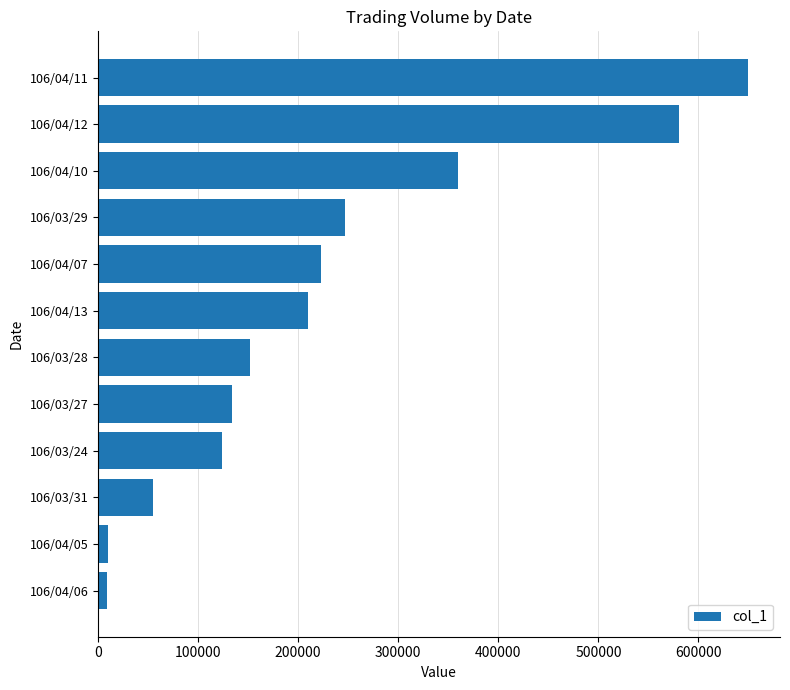

The value at 106/03/28 is 50017. True or false?

False